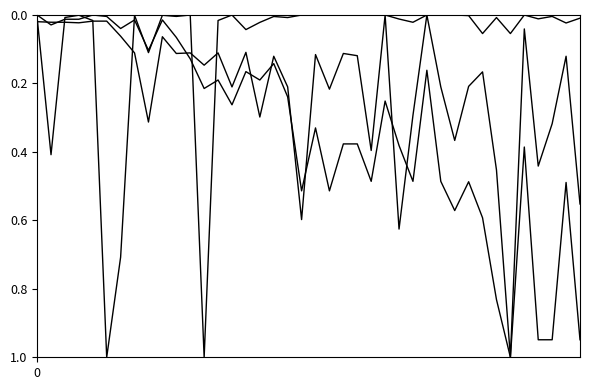

Is this an area chart (filled region under the line)?

No